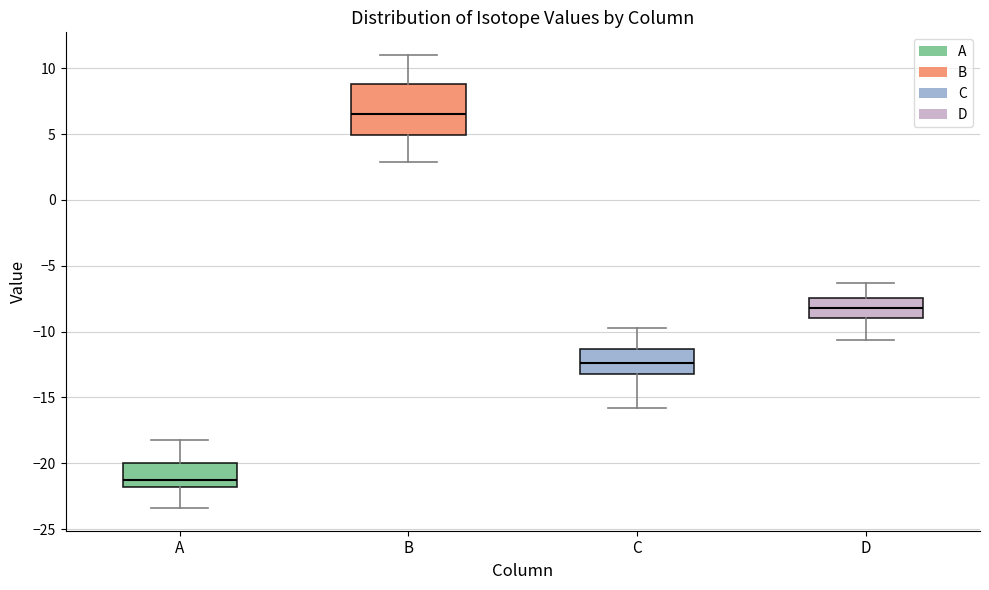

Reading left to right, read every box against the y-axis: the position of its median line, the range the box covers, and the ends of its whiskers. The values are not printed on the chart, so give them approximately, as read against the axis.

A: median -21.0, box -22.0 to -20.0, whiskers -23.5 to -18.0
B: median 6.5, box 5.0 to 9.0, whiskers 3.0 to 11.0
C: median -12.5, box -13.0 to -11.5, whiskers -16.0 to -10.0
D: median -8.0, box -9.0 to -7.5, whiskers -10.5 to -6.5